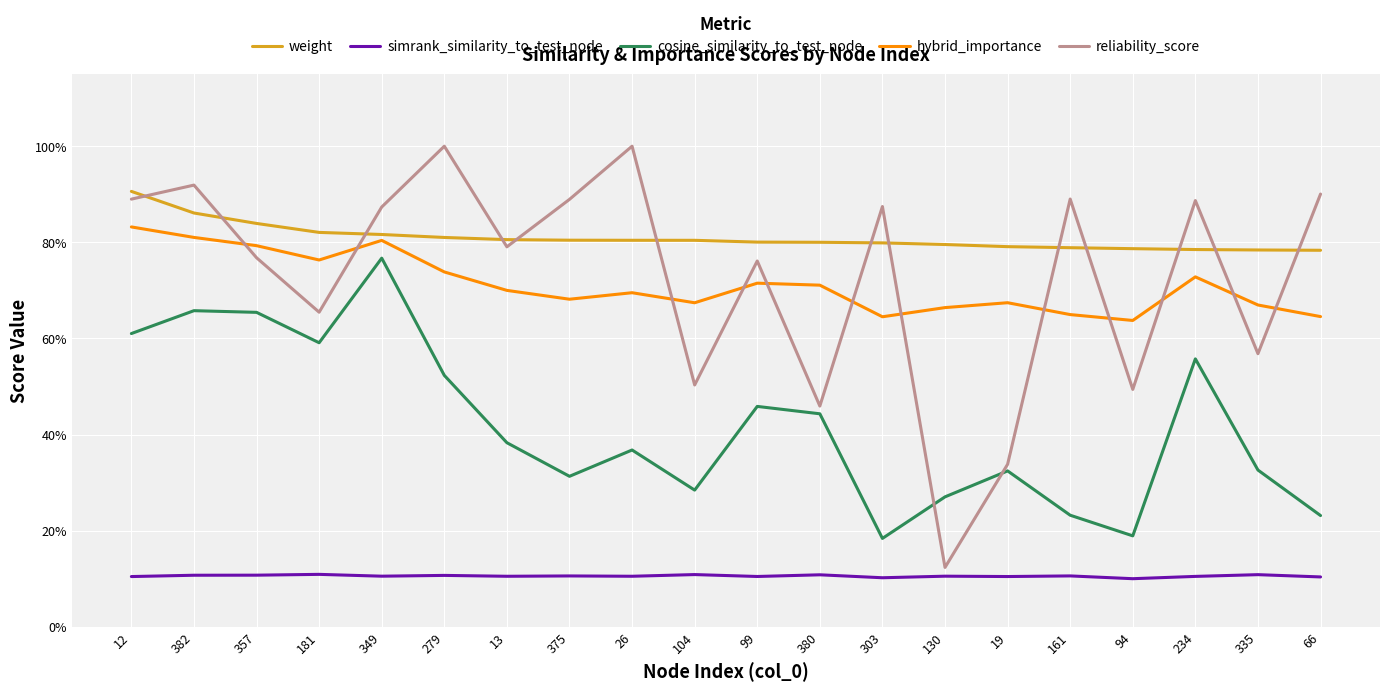

True or false: reliability_score and weight cross at least once.

True